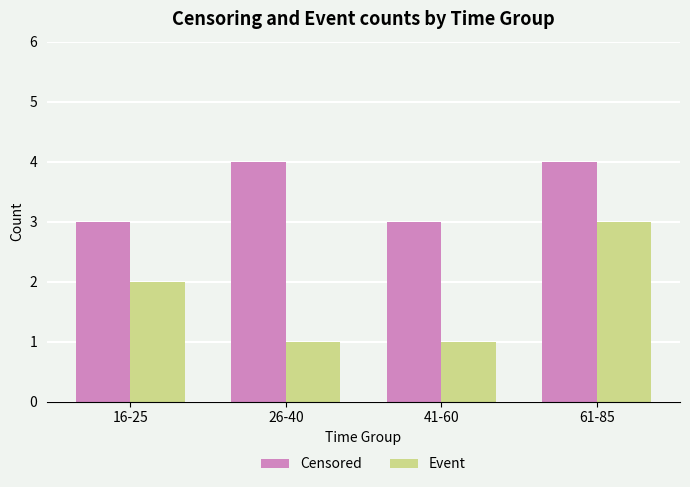

List the series in order of their overall mean, lowest first.

Event, Censored